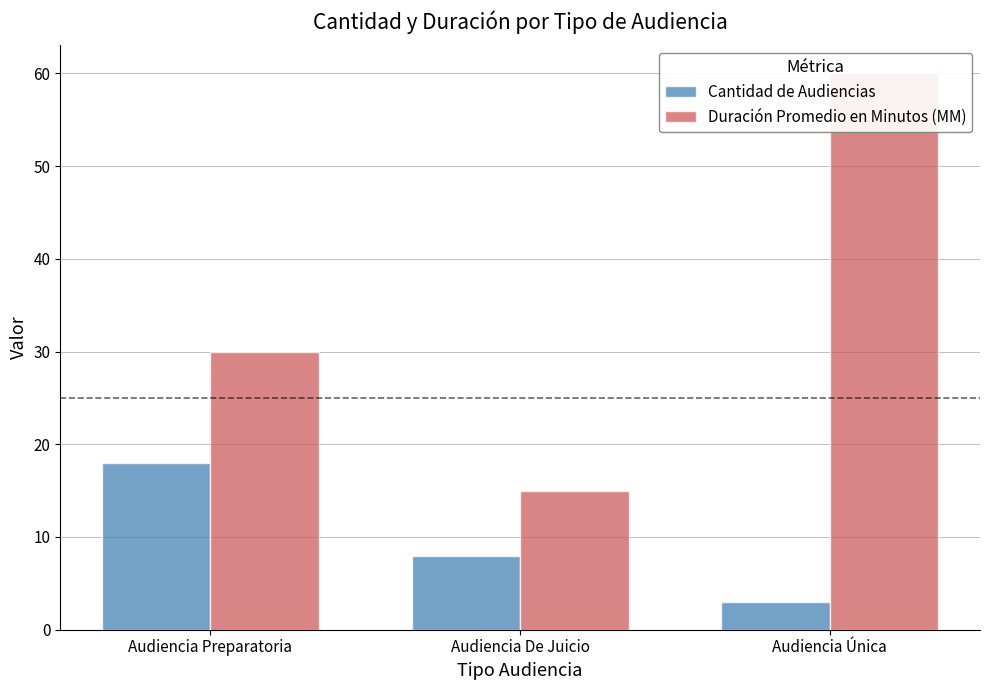

What value does the Cantidad de Audiencias series have at Audiencia De Juicio, to the nearest 5?

10